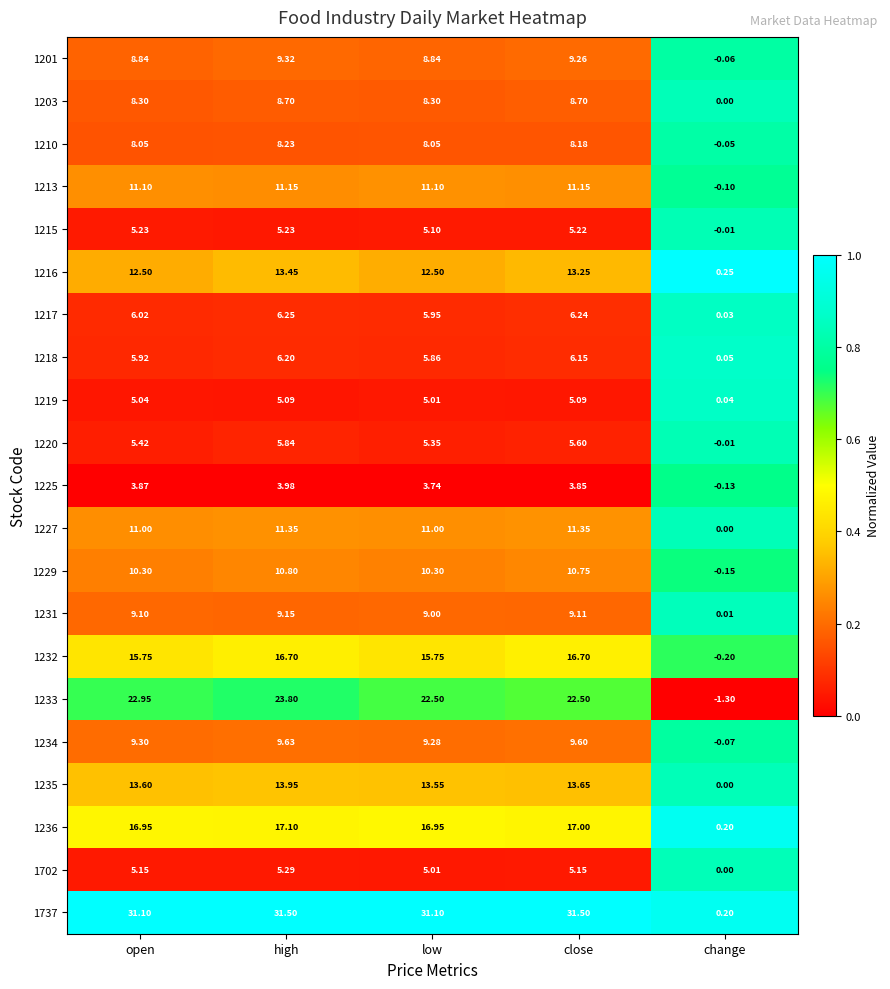

Which category has the lowest value across all series?

change